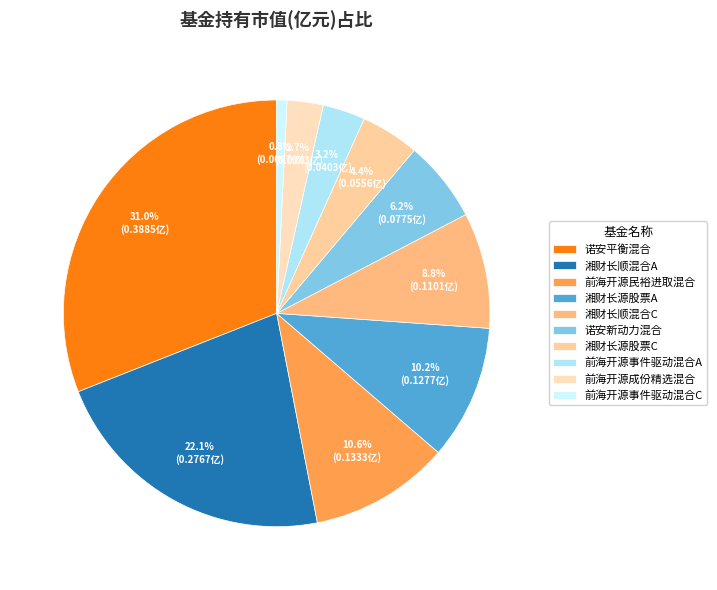

What portion of the pie excludes 湘财长源股票A?

89.8%